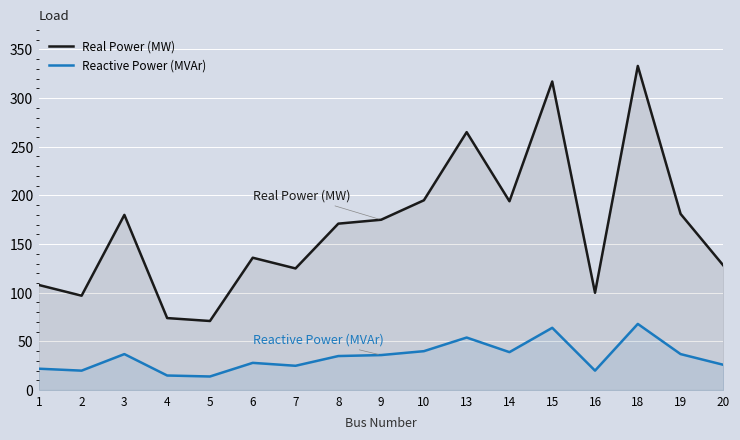

At which label is Reactive Power (MVAr) closest to 41?

10